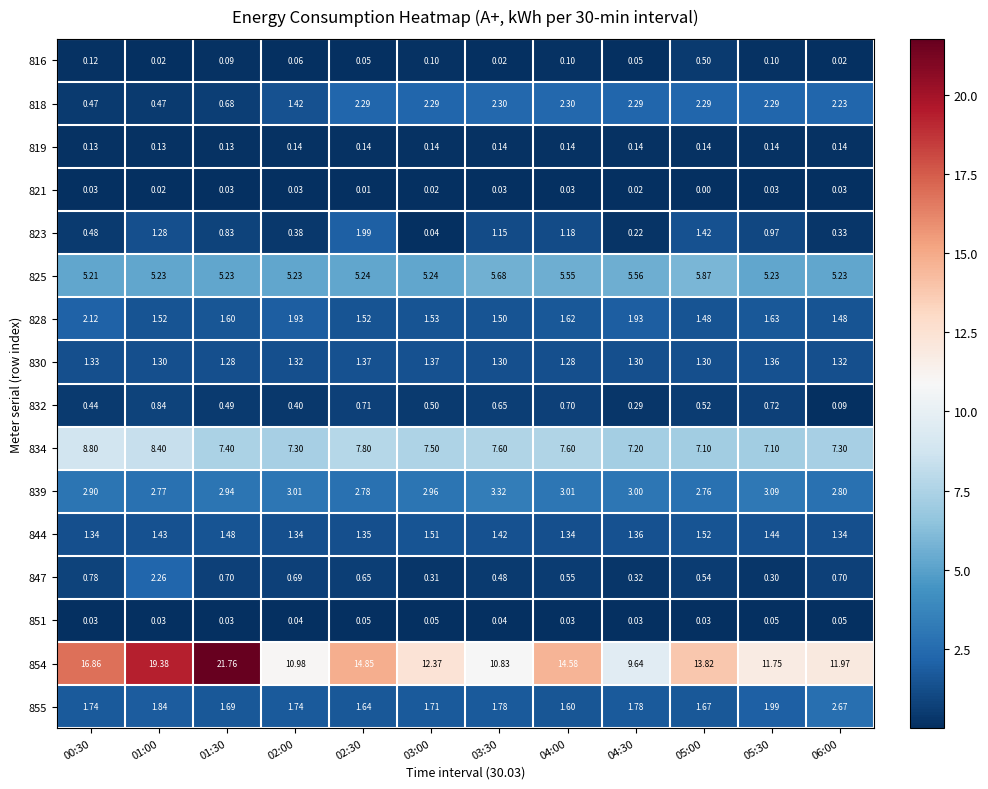

Is the value of 823 at 01:00 greater than the value of 828 at 00:30?

No